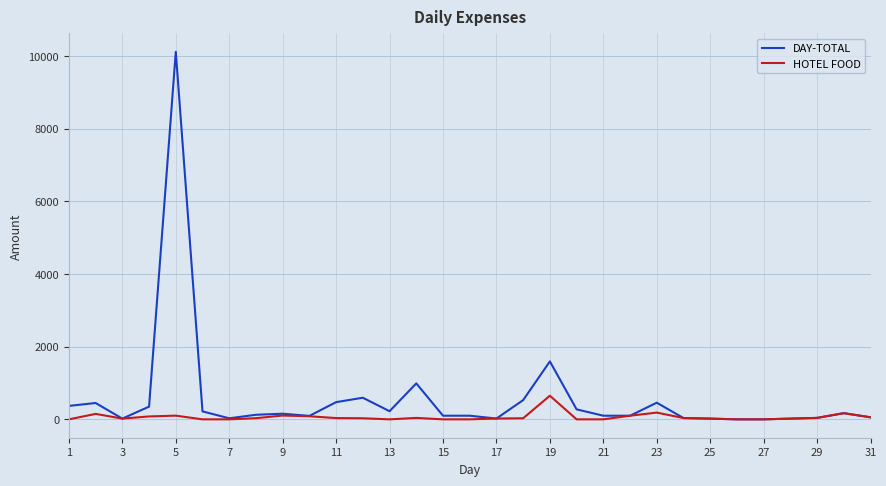

What is the maximum value shown in the chart?

10119